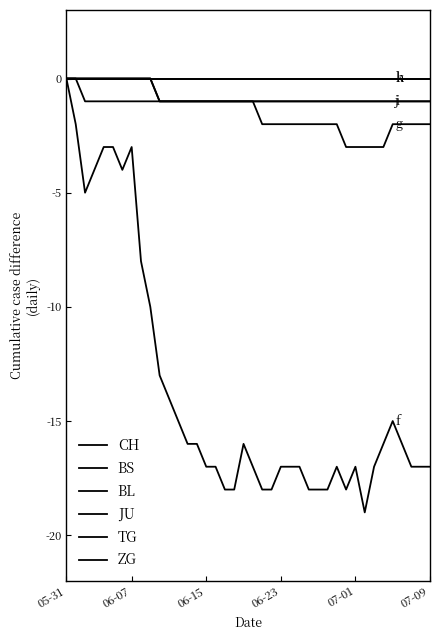

Is this an area chart (filled region under the line)?

No